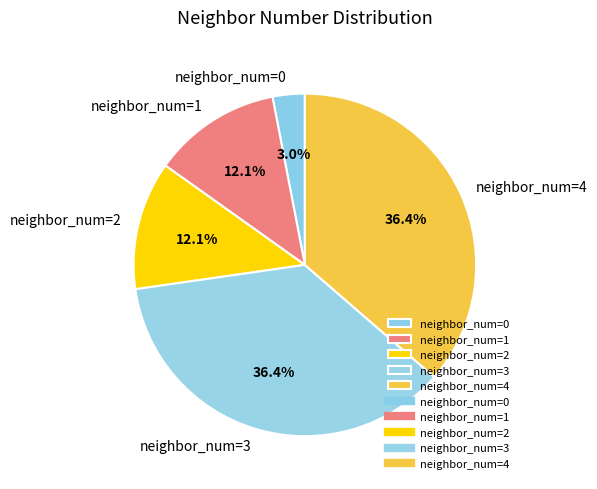

Does neighbor_num=1 represent more than half of the total?

No